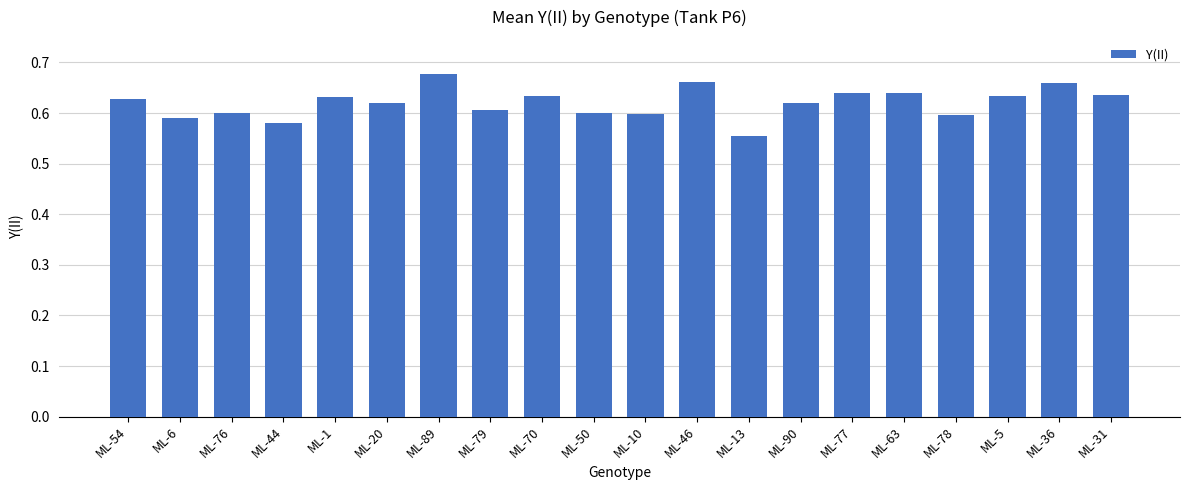

How many values are between 0 and 1?

20